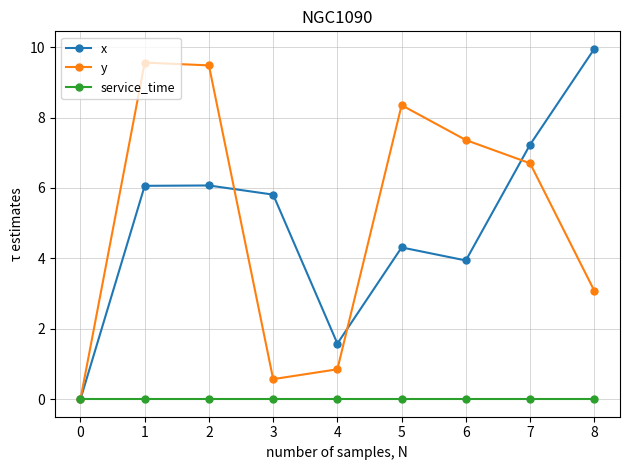

How many interior local peaks does the y series have?

2